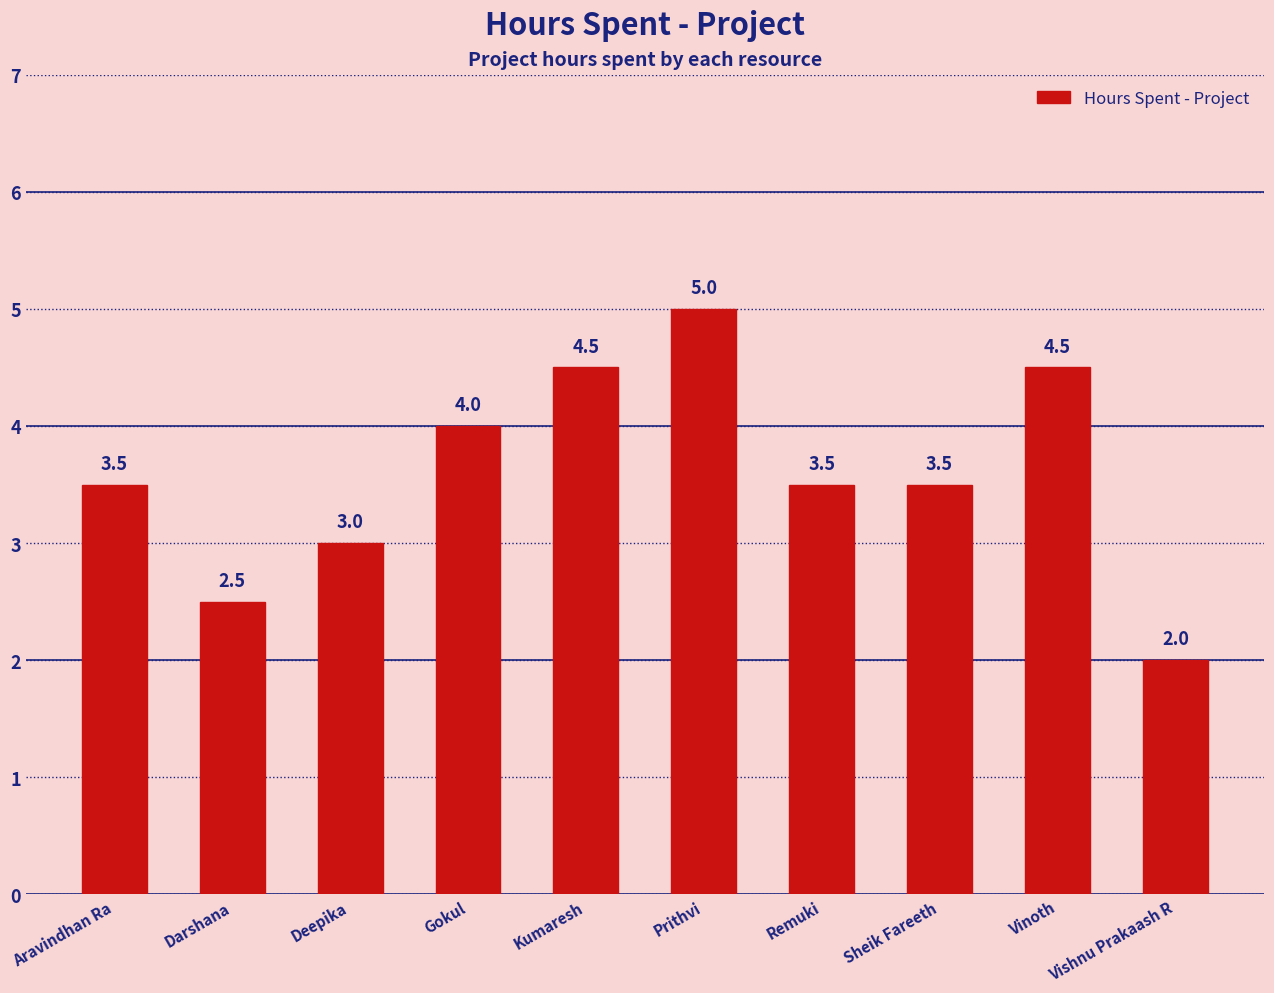

What is the change in value from Darshana to Kumaresh?

+2.0